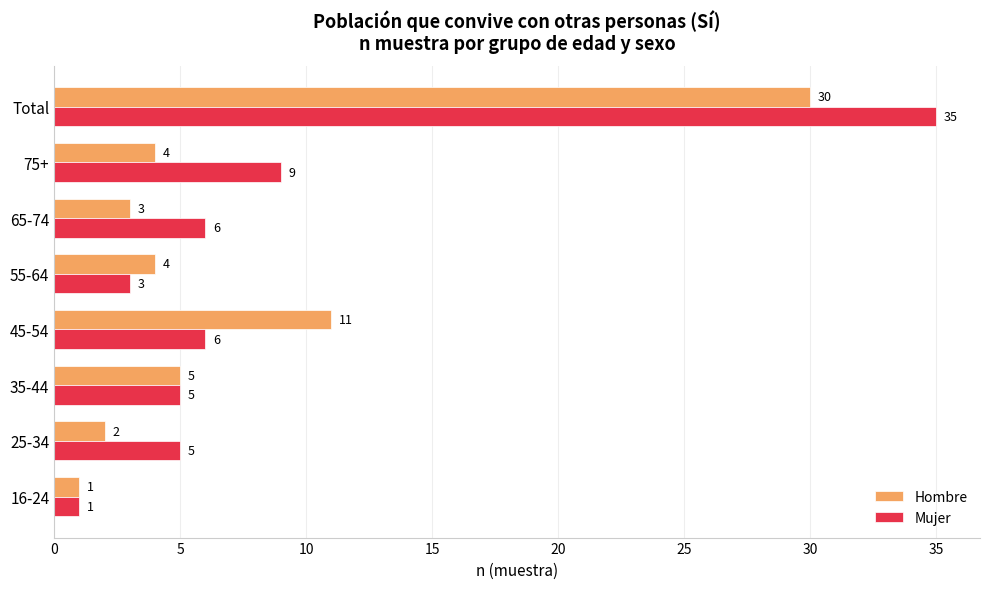

Which category has the highest value in the Hombre series?

Total